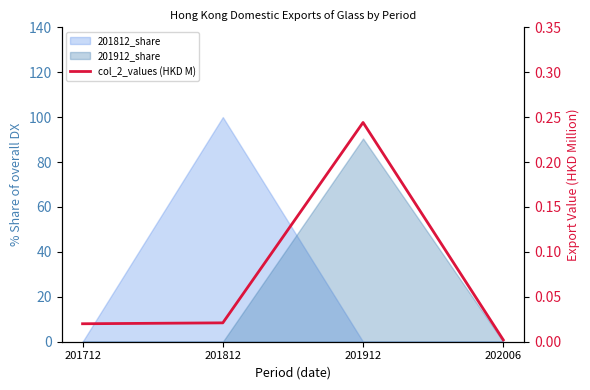

List the labels in order of value, largest first.

201912, 201812, 201712, 202006